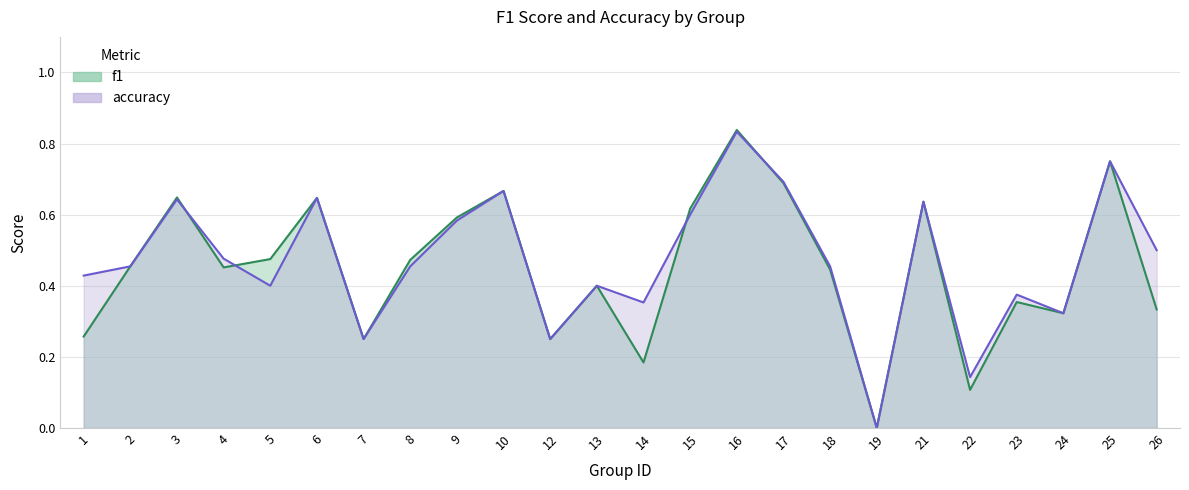

Count the number of data series in this chart.

2